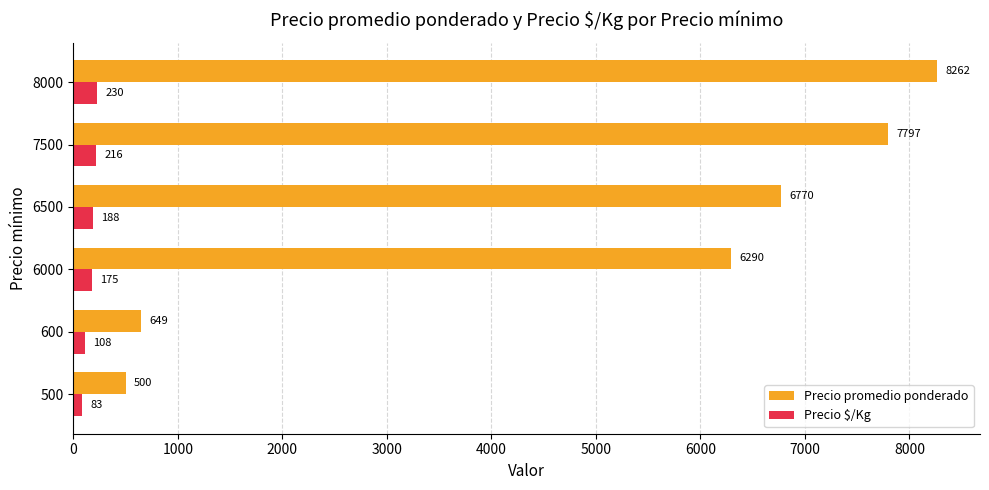

How many categories are shown in the chart?

6